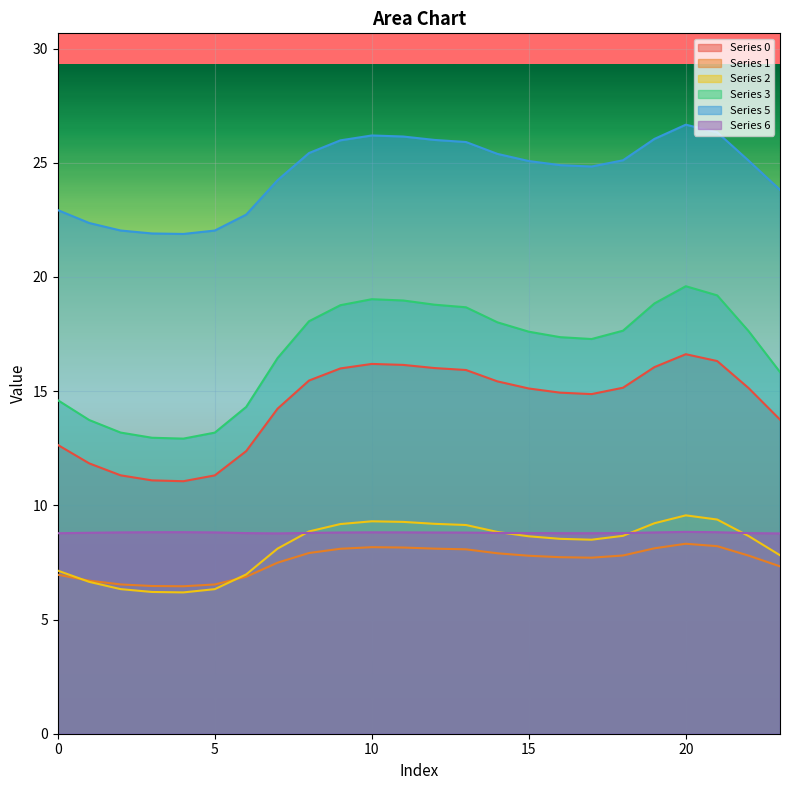

At which label does 5 reach its peak?

20